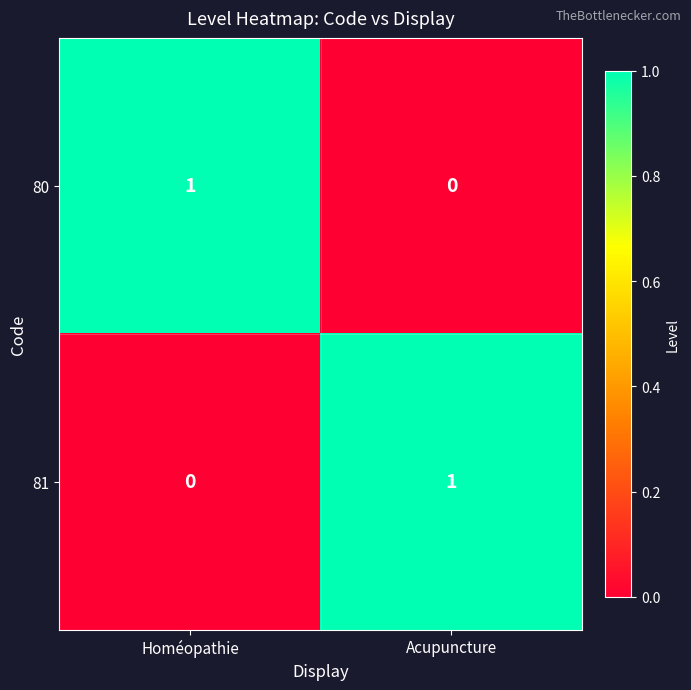

Where is 81 nearest to the value 0?

Homéopathie